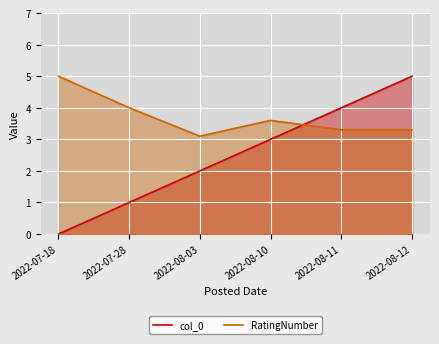

The value of RatingNumber at 2022-08-11 is 1.1. True or false?

False